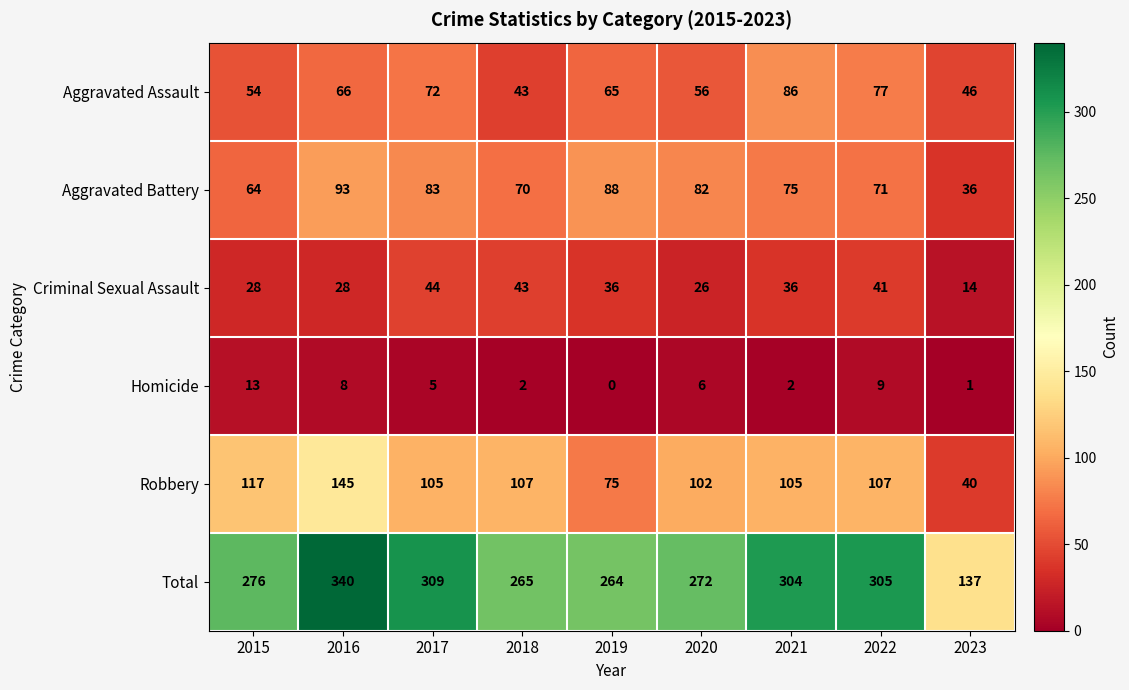

How many distinct data groups are displayed?

6